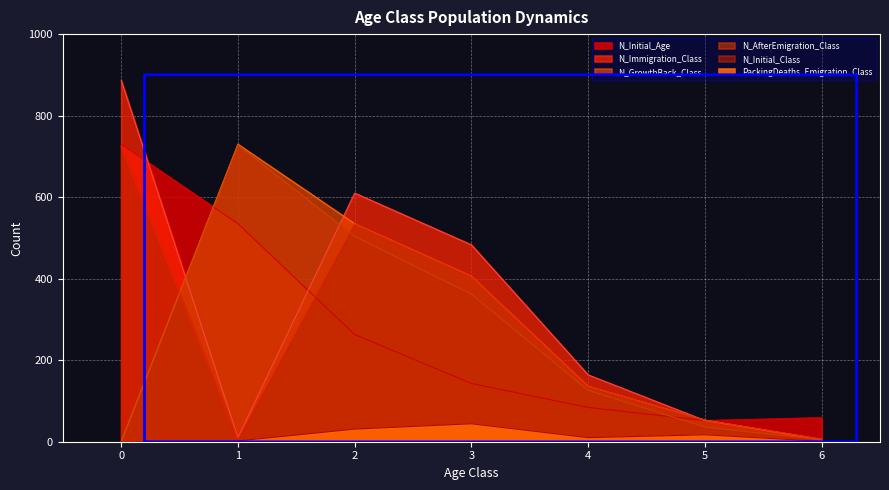

At which category does N_Initial_Age reach its first local valley?

5